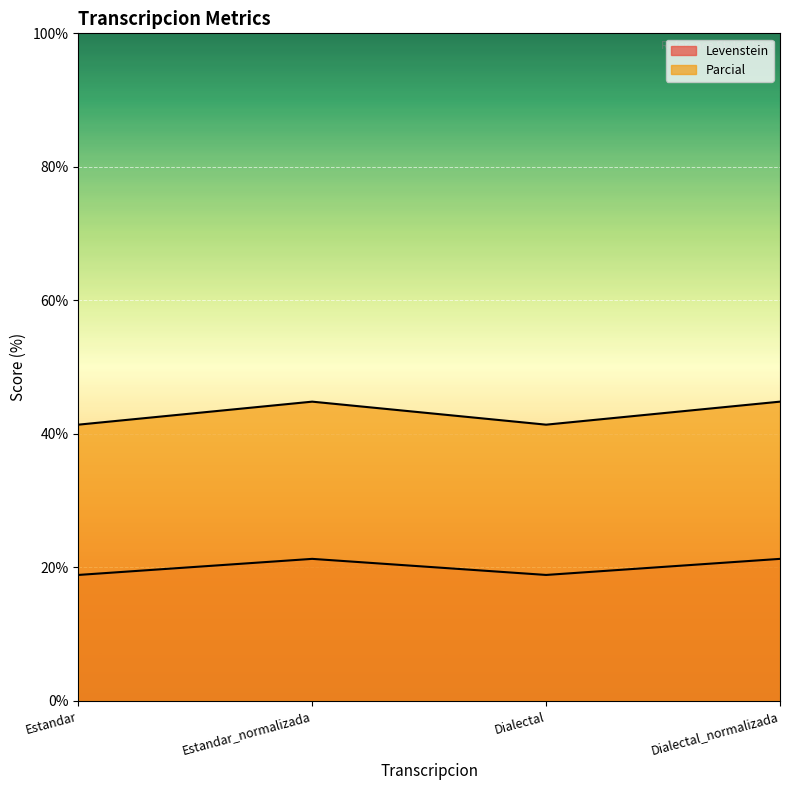

List the series in order of their overall mean, lowest first.

Levenstein, Parcial